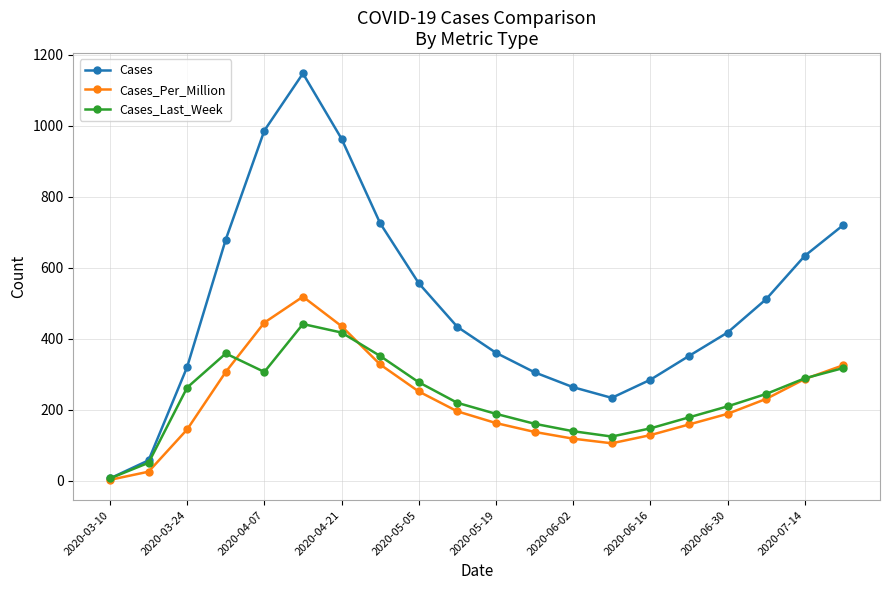

List the series in order of their peak value, lowest first.

Cases_Last_Week, Cases_Per_Million, Cases